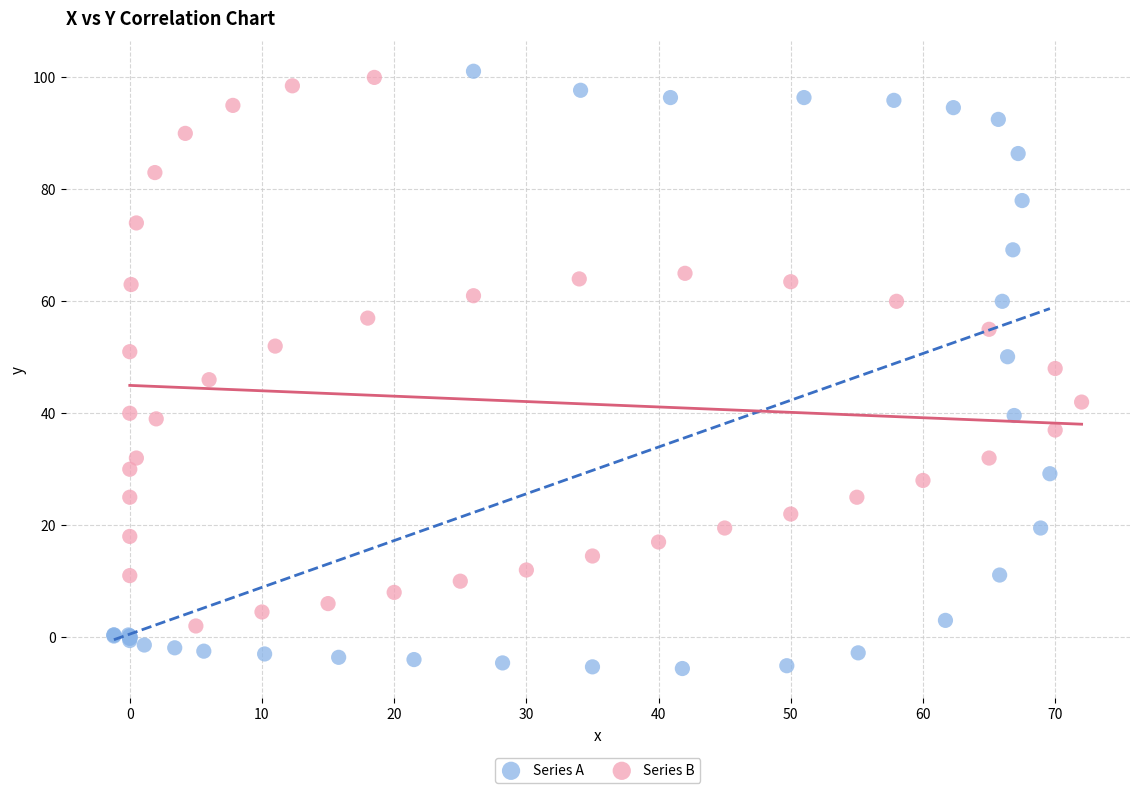

Which series has the largest Y range (max minus min)?

Series A